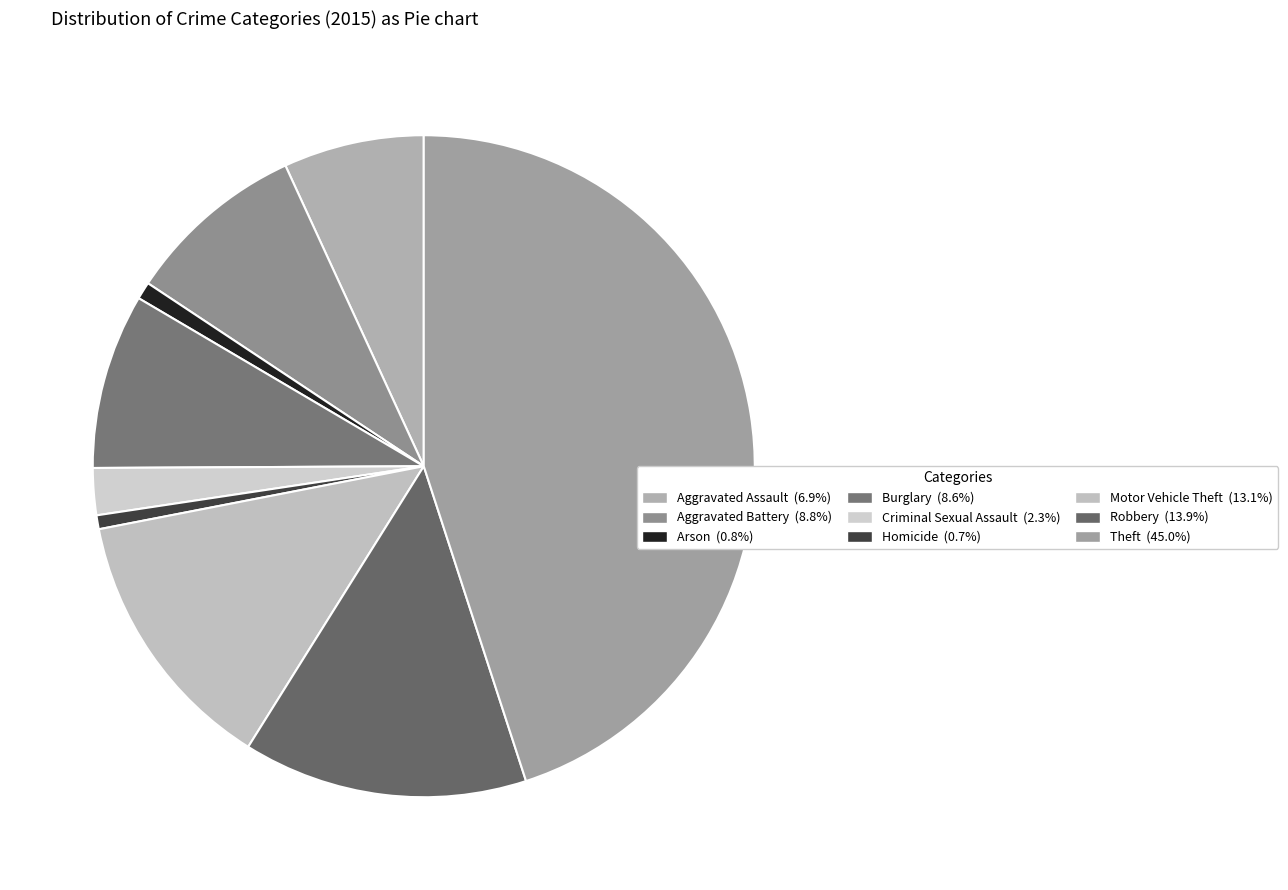

To the nearest percent, what is the difference between the largest and smallest slice percentages?

44%